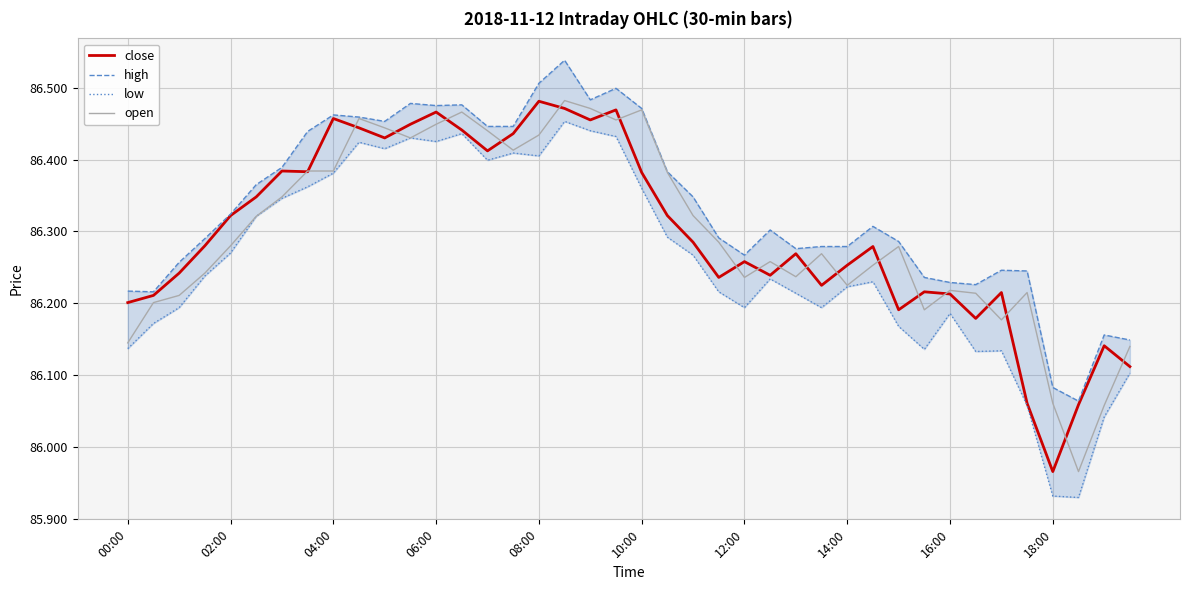

Where does the close series first go above 86?

00:00